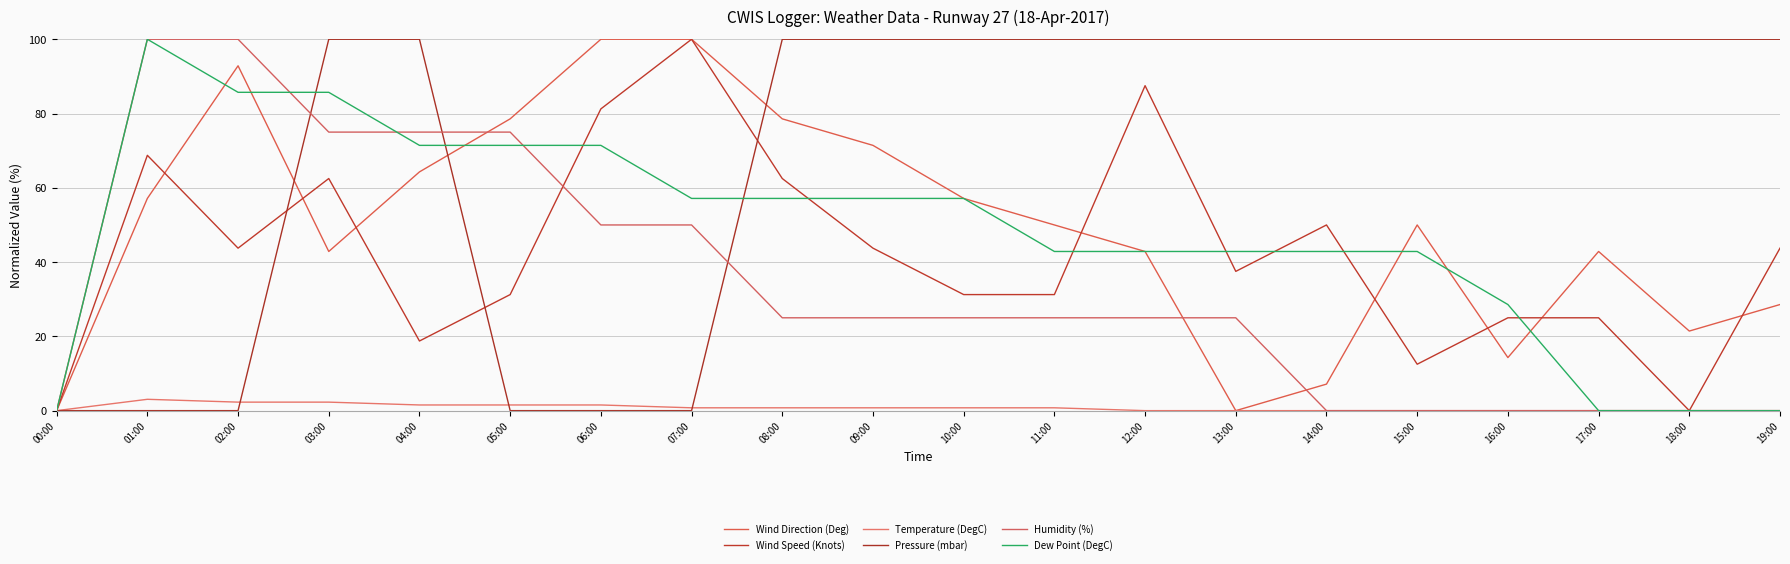

What is the label of the 5th point from the left?

04:00